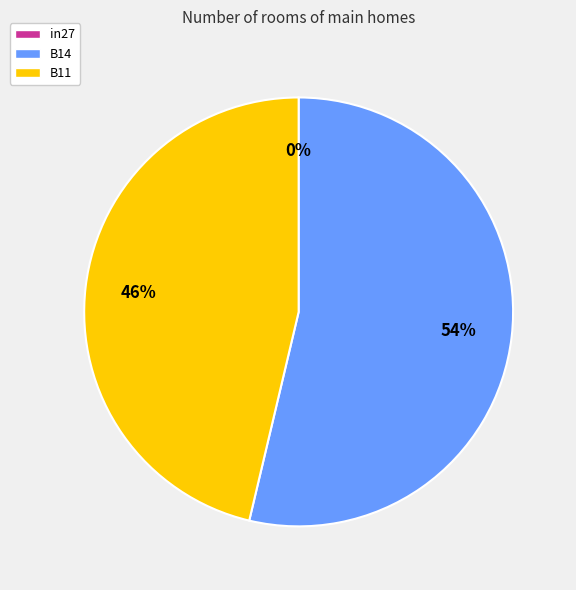

How much of the chart is everything except B11?

53.7%